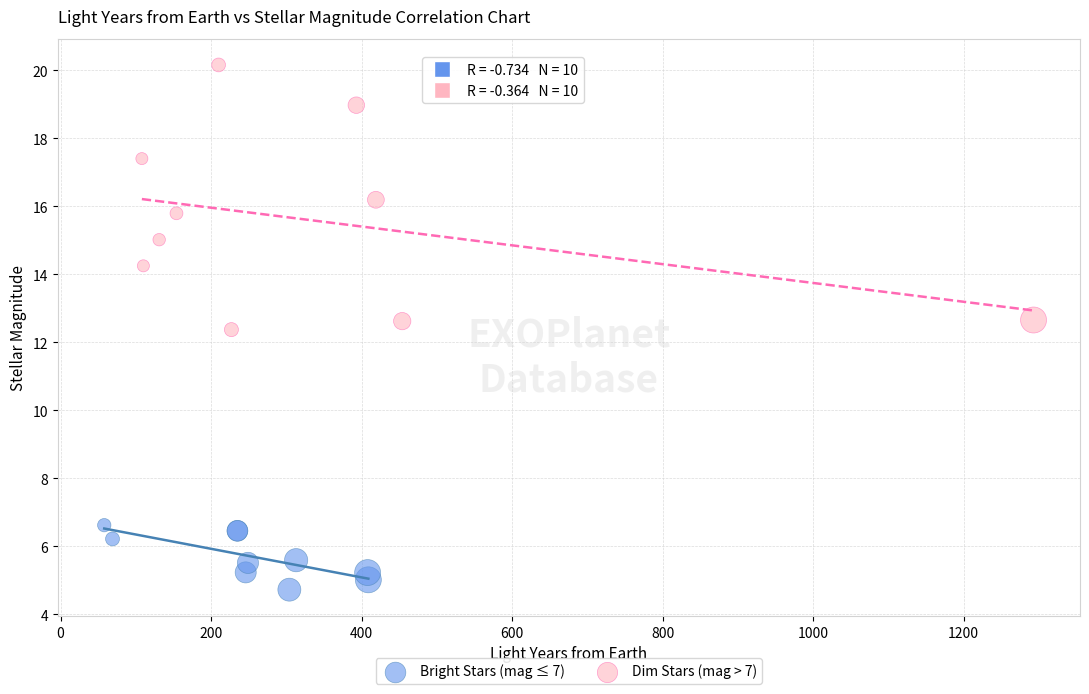

What are all the series names shown in the legend?

Bright Stars (mag ≤ 7), Dim Stars (mag > 7)